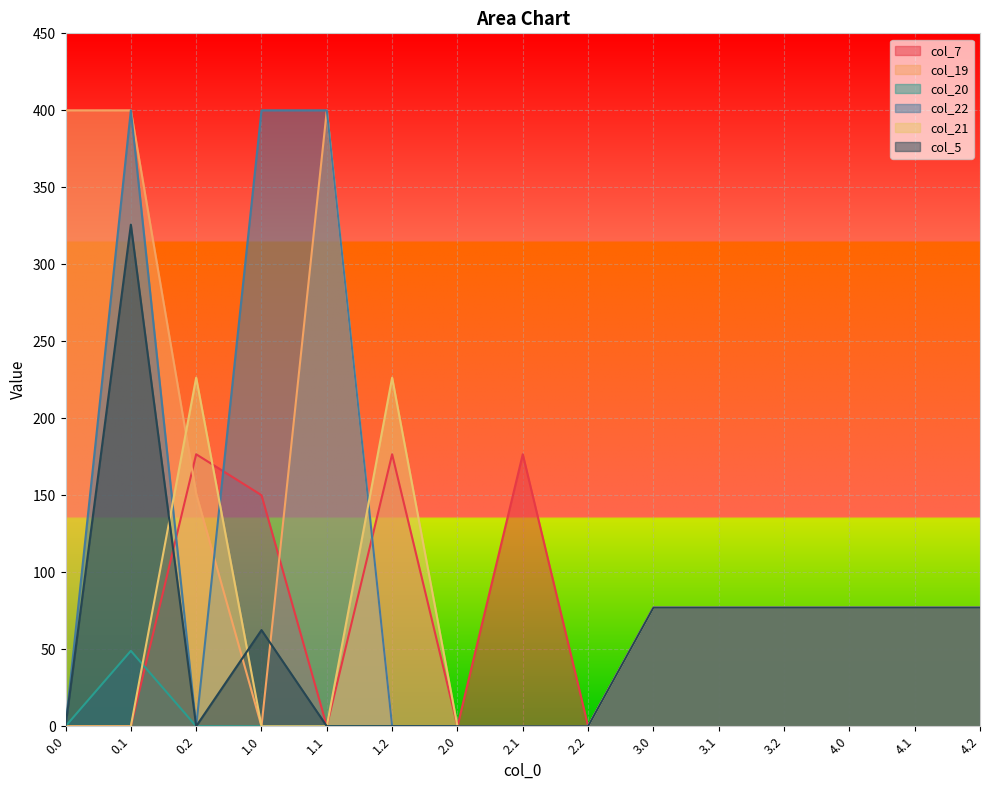

What is the approximate value of col_5 at 4.2?

77.0